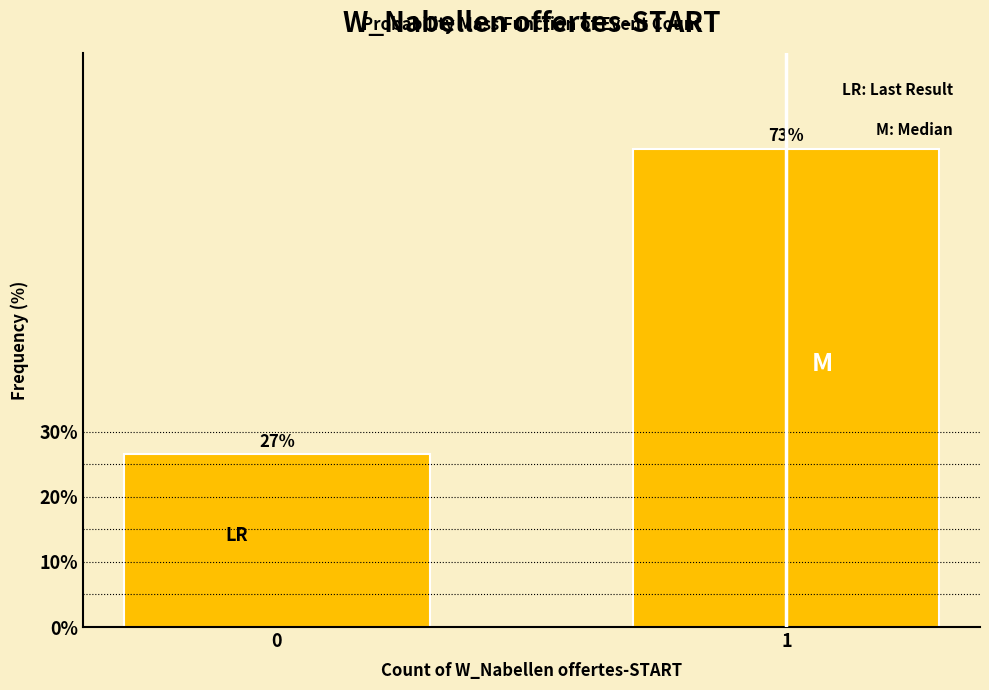

Does the chart contain any negative values?

No